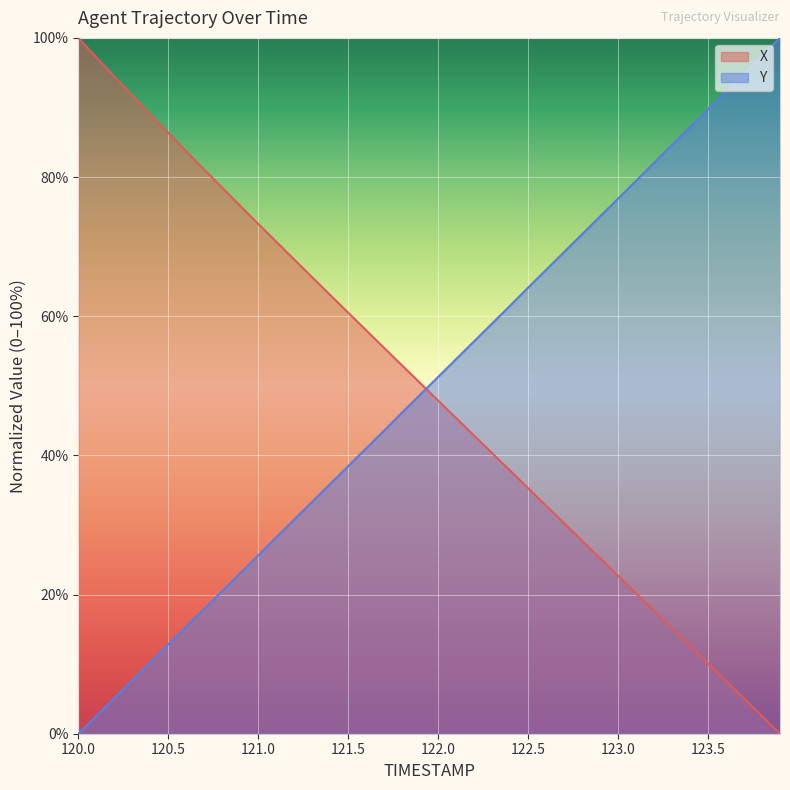

True or false: X and Y intersect in this chart.

True